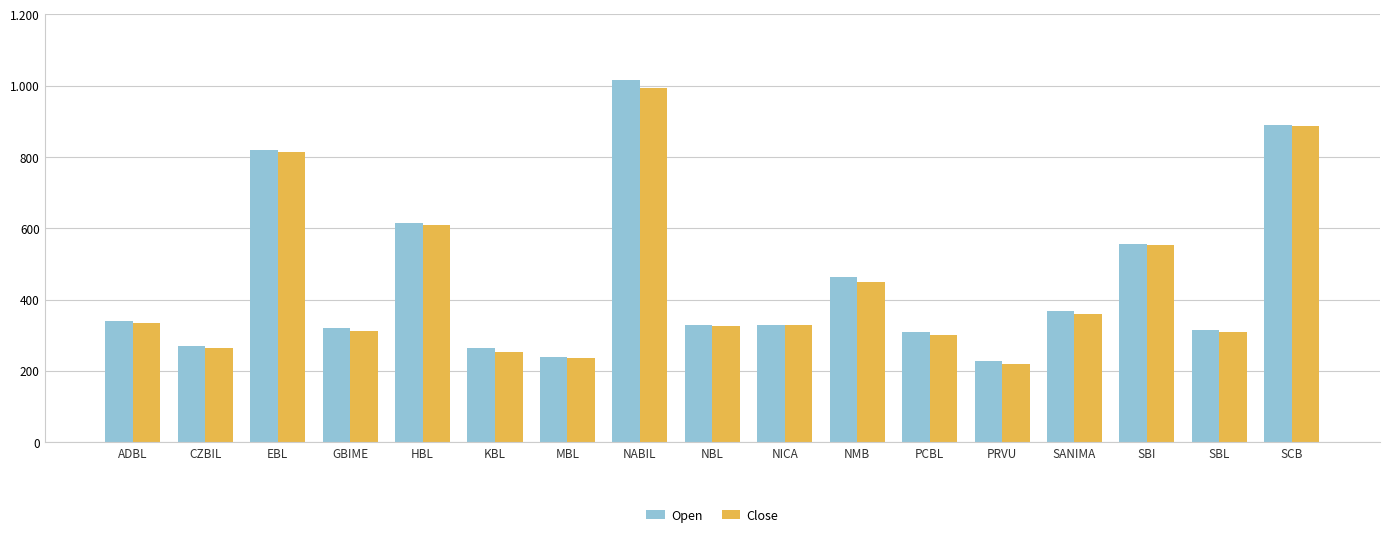

Are the bars horizontal?

No